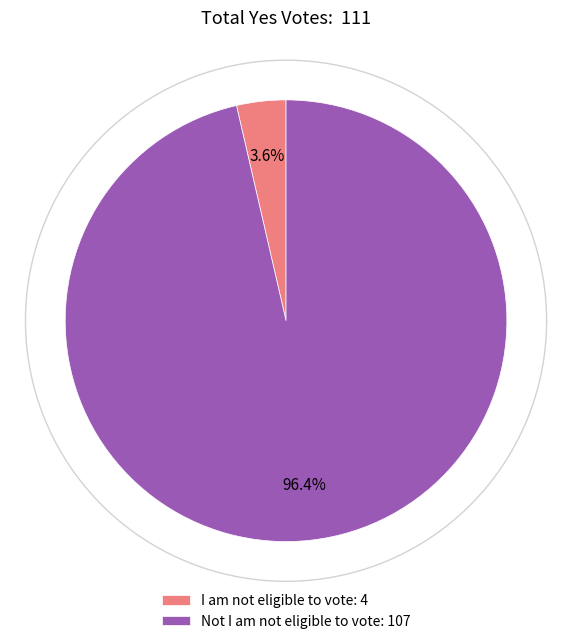

Does any single category account for the majority?

Yes